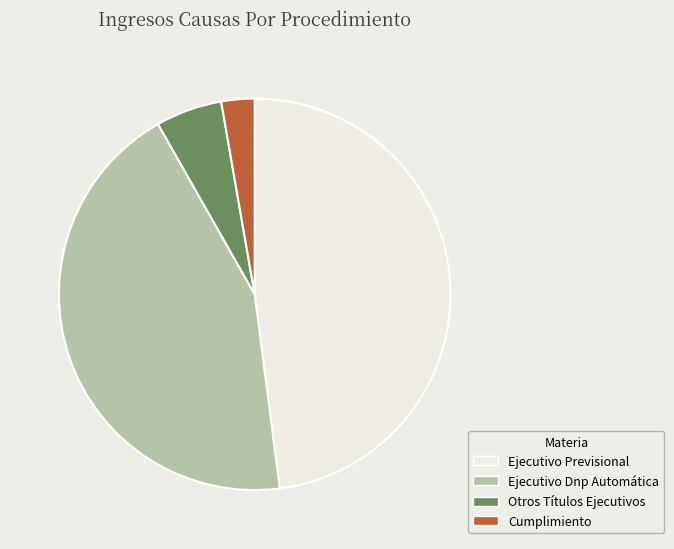

Is the sum of Ejecutivo Previsional and Otros Títulos Ejecutivos greater than half?

Yes